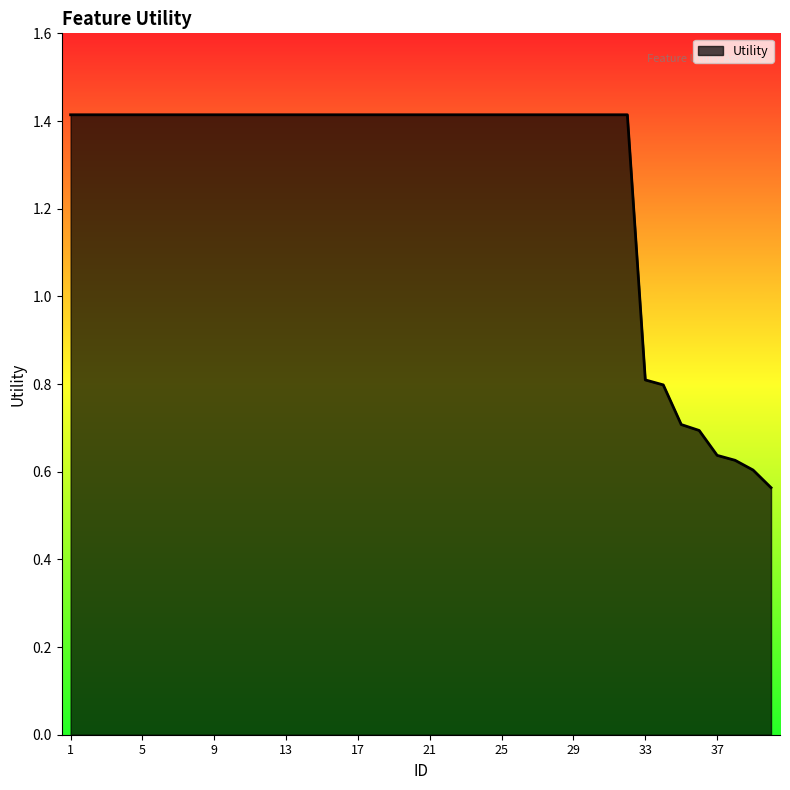

List the labels in order of value, smallest first.

40, 39, 38, 37, 36, 35, 34, 33, 1, 2, 3, 4, 5, 6, 7, 8, 9, 10, 11, 12, 13, 14, 15, 16, 17, 18, 19, 20, 21, 22, 23, 24, 25, 26, 27, 28, 29, 30, 31, 32